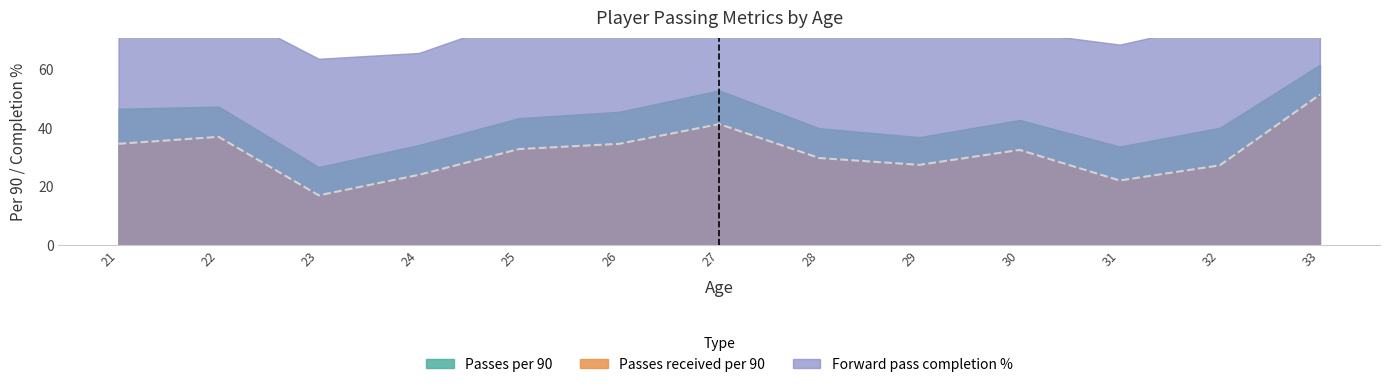

Where is the first local minimum for Passes received per 90?

24